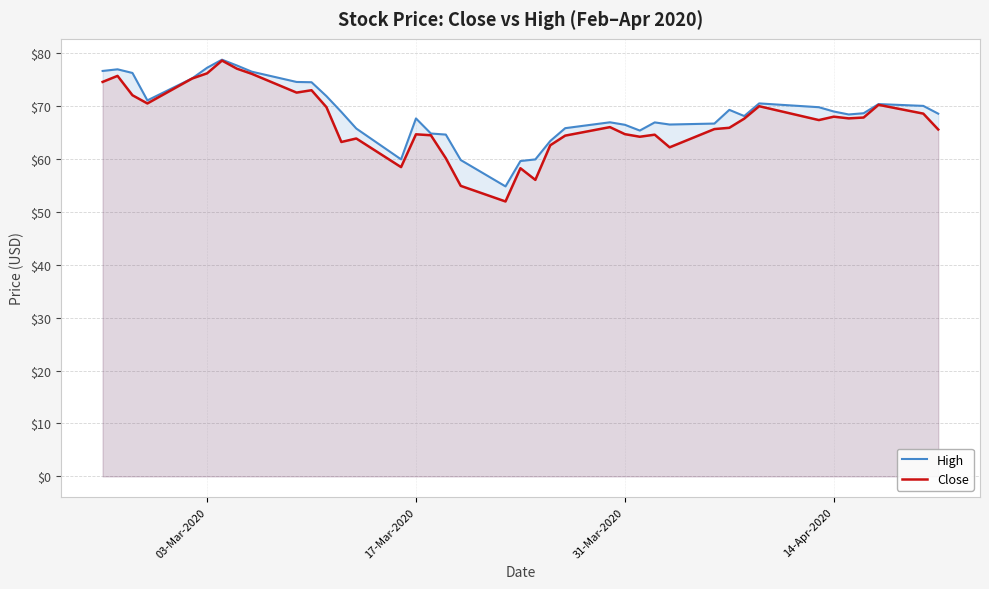

What is the maximum value shown in the chart?

78.7